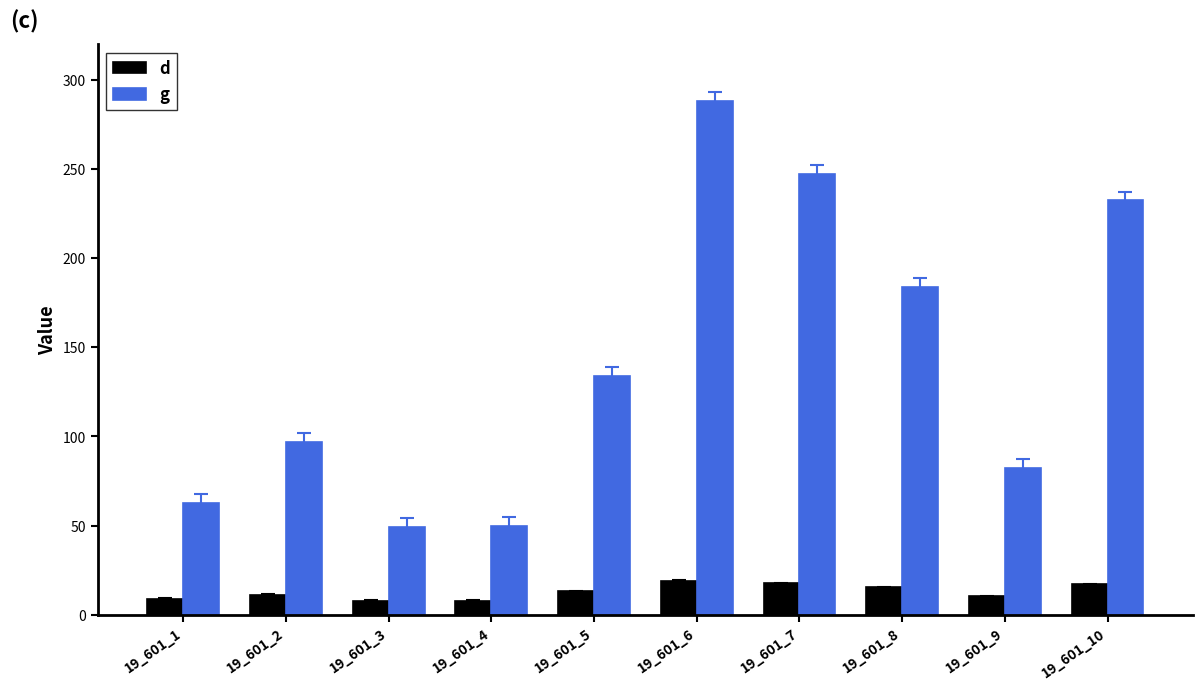

Rank the series by their average value, from highest to lowest.

g, d